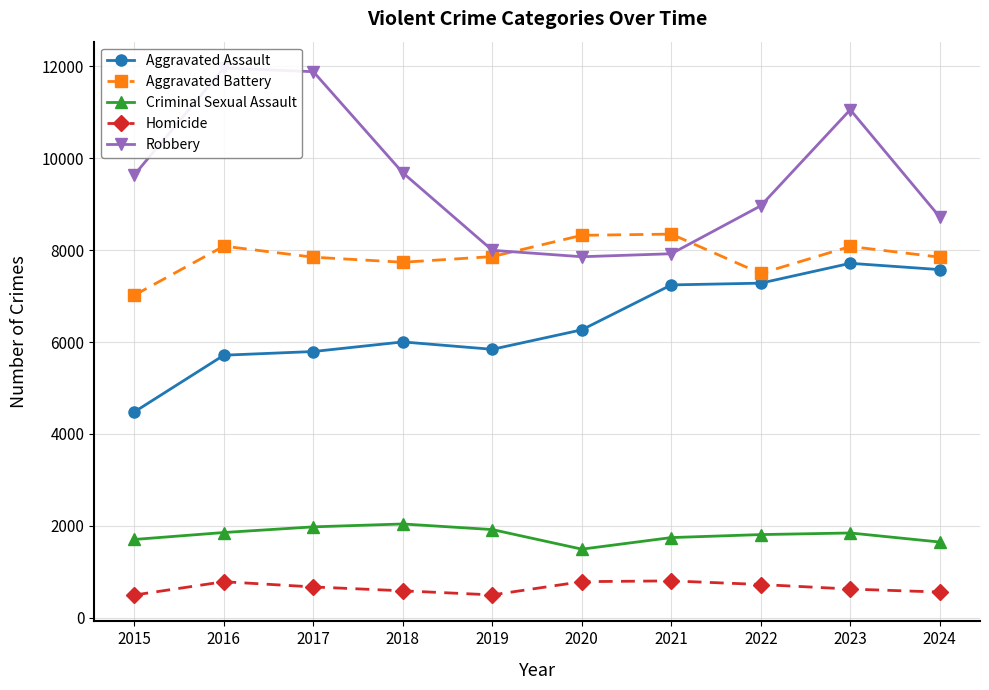

How many series are shown in this chart?

5